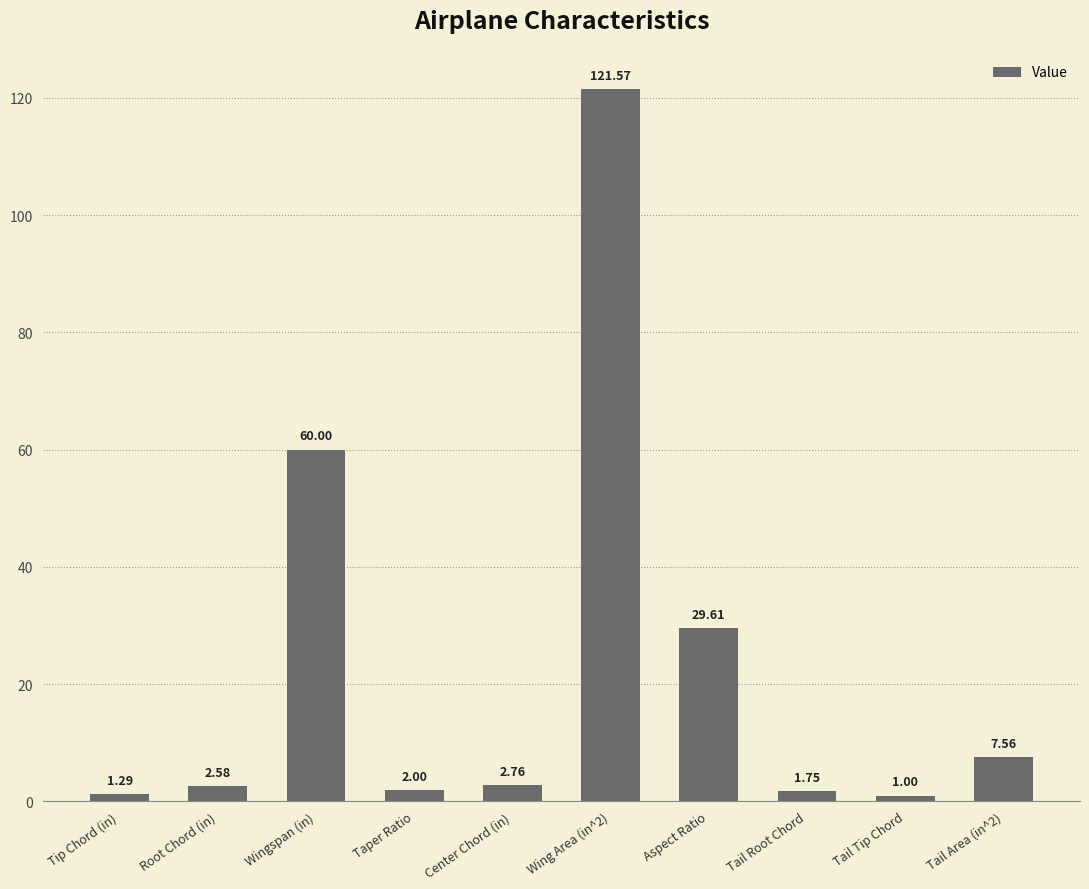

What is the greatest value displayed?

121.6